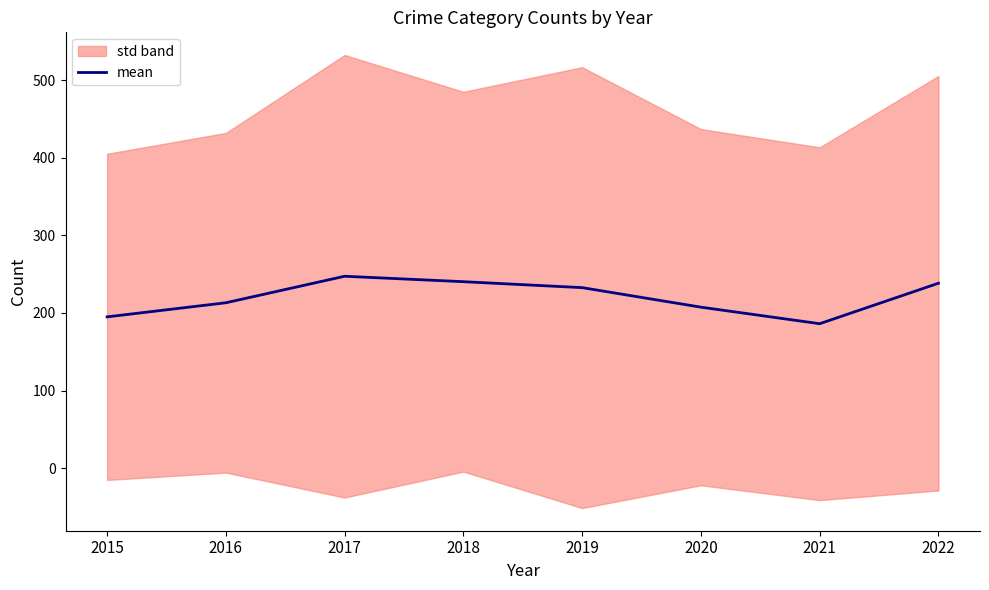

Does the chart display data point markers on the line(s)?

No